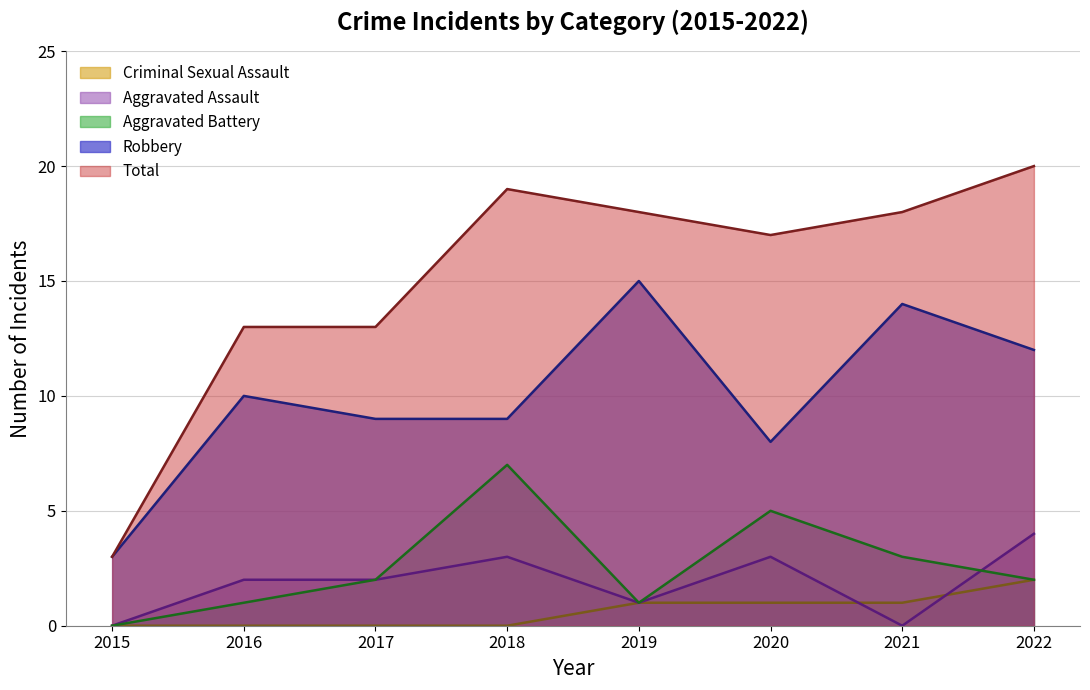

Is it true that Criminal Sexual Assault equals 0 at 2018?

True